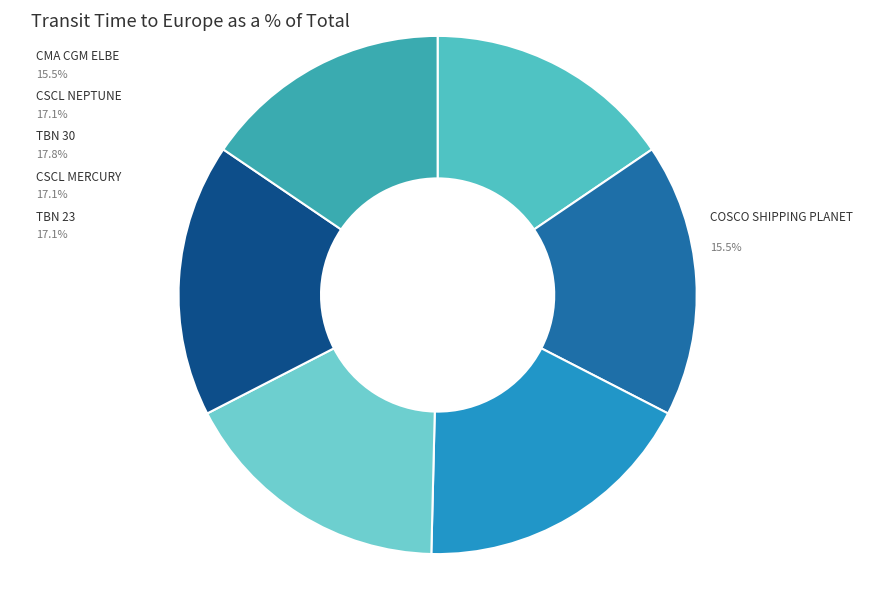

Is it true that CSCL MERCURY is 11% of the pie?

False